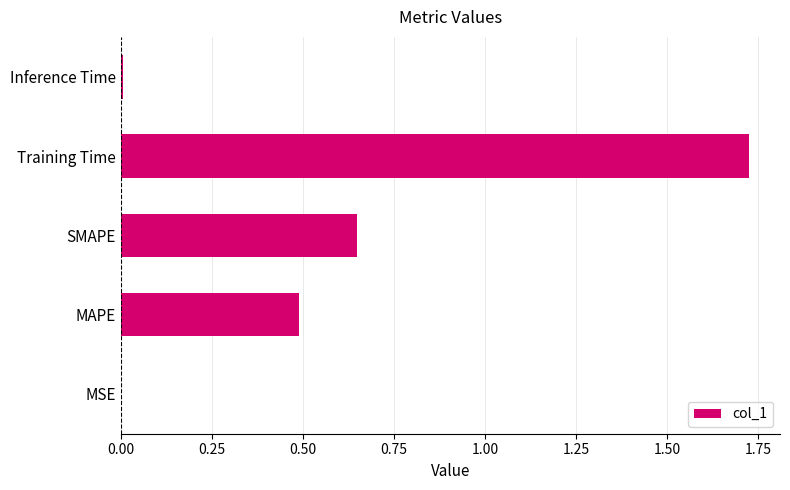

Between SMAPE and MAPE, which is larger?

SMAPE